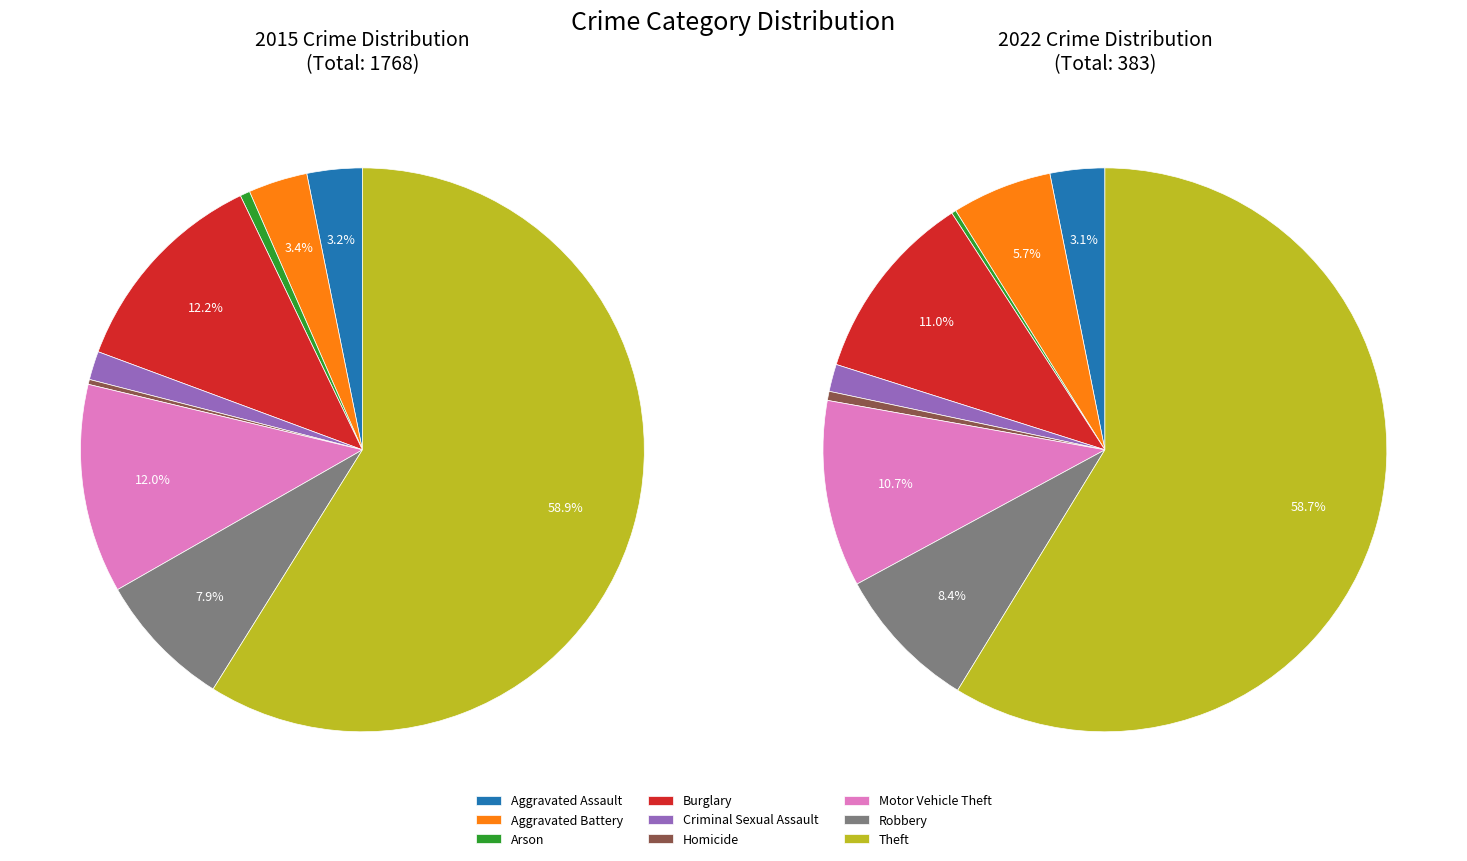

Is it true that Theft is 53% of the pie?

False